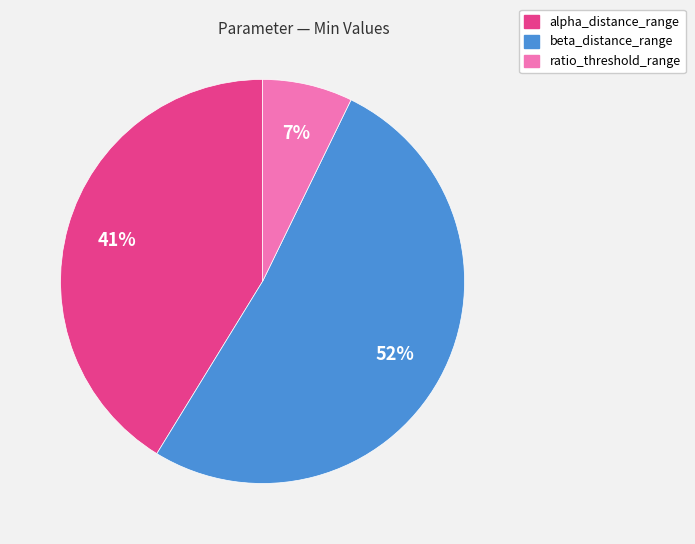

To the nearest percent, what is the average slice percentage?

33%